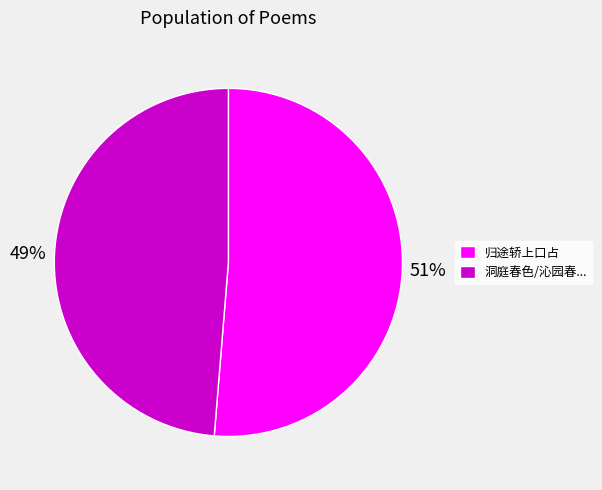

What percentage is the 归途轿上口占 slice, to the nearest percent?

51%